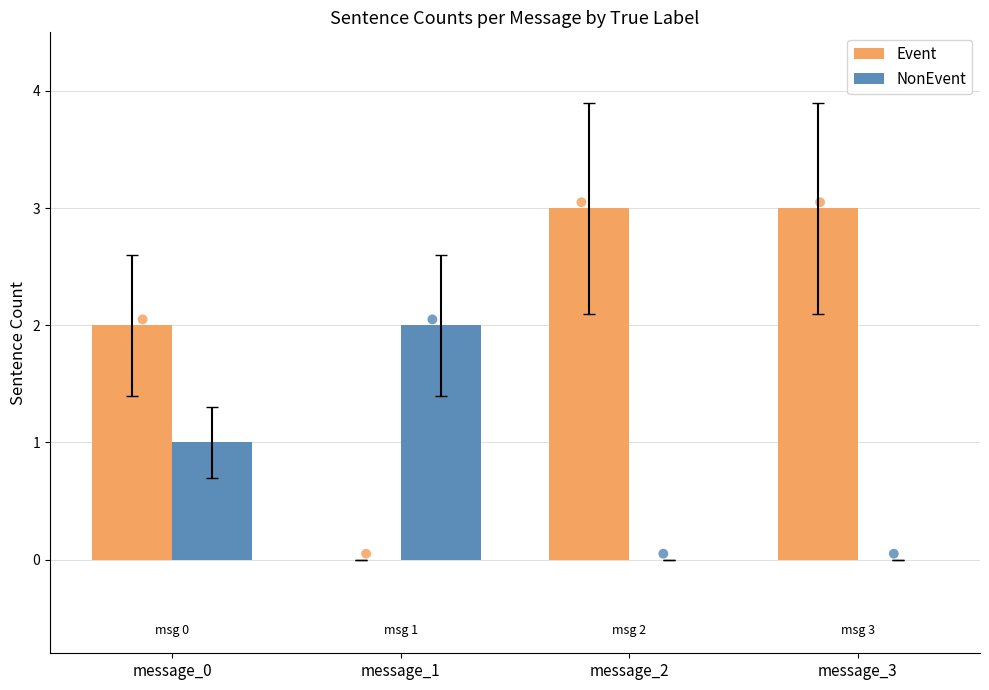

What is the total value across all series at message_0?

3